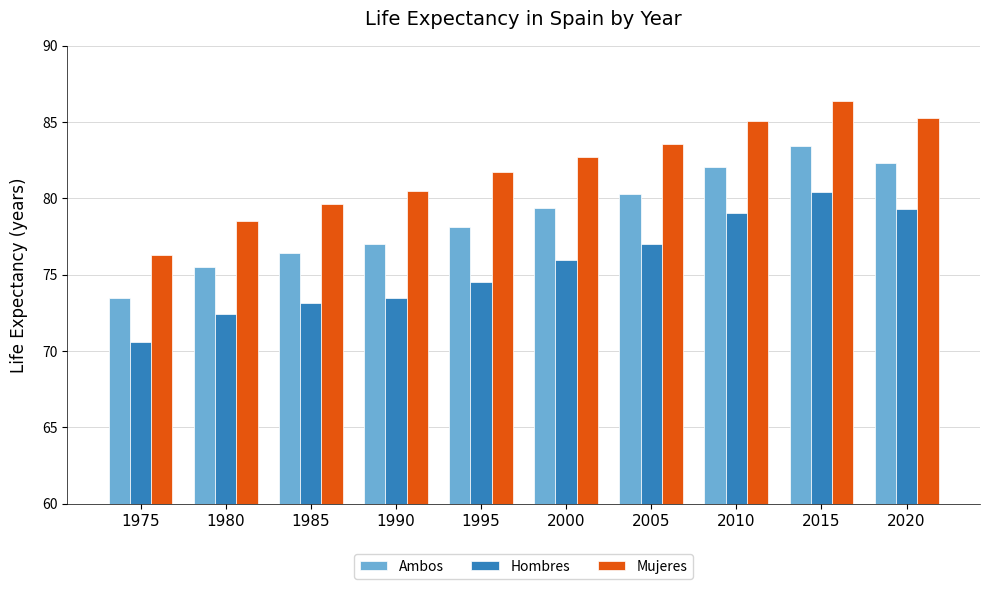

Is it true that Hombres equals 112.1 at 1995?

False